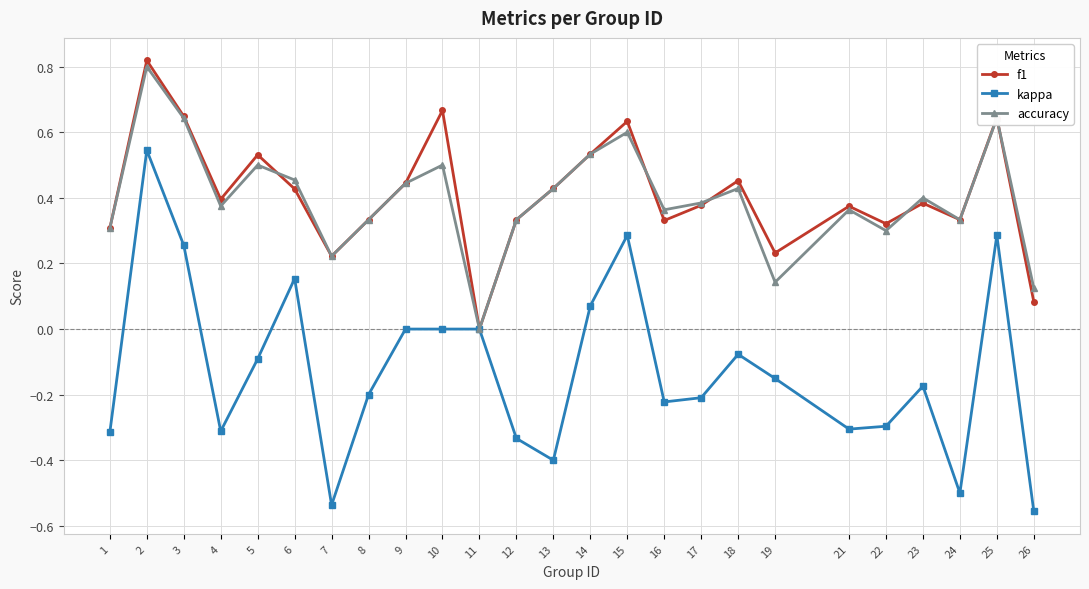

Is the value of f1 at 12 greater than the value of accuracy at 7?

Yes